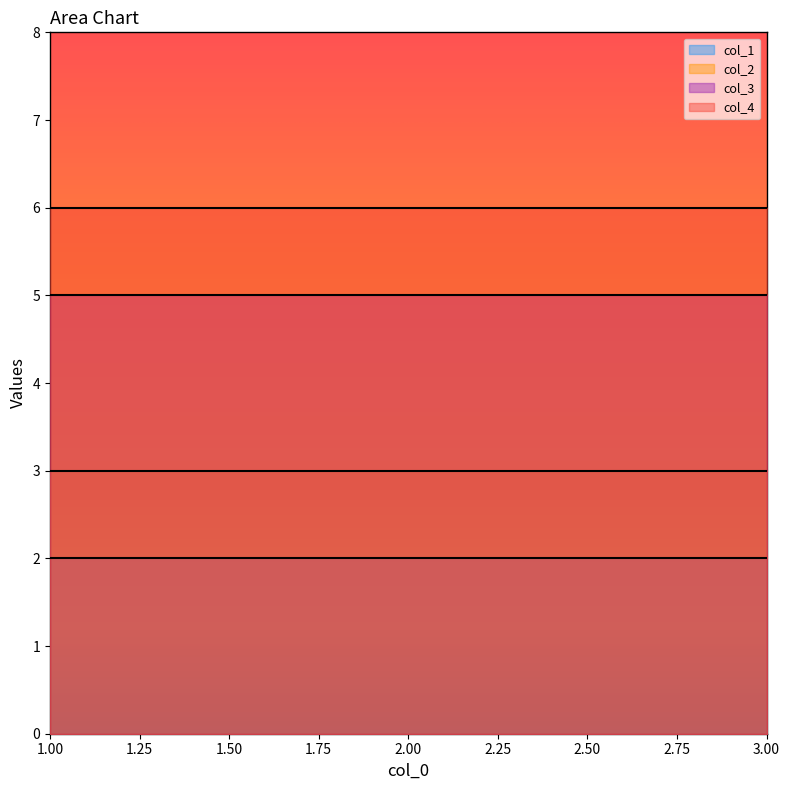

What is the minimum value for col_4?

6